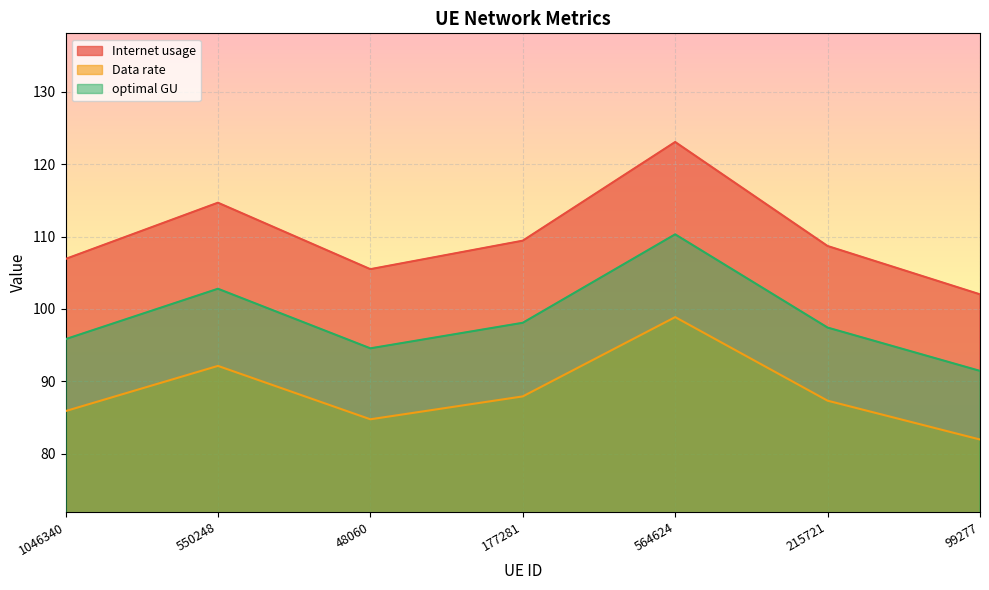

True or false: Internet usage has more than 2 interior local peaks.

False